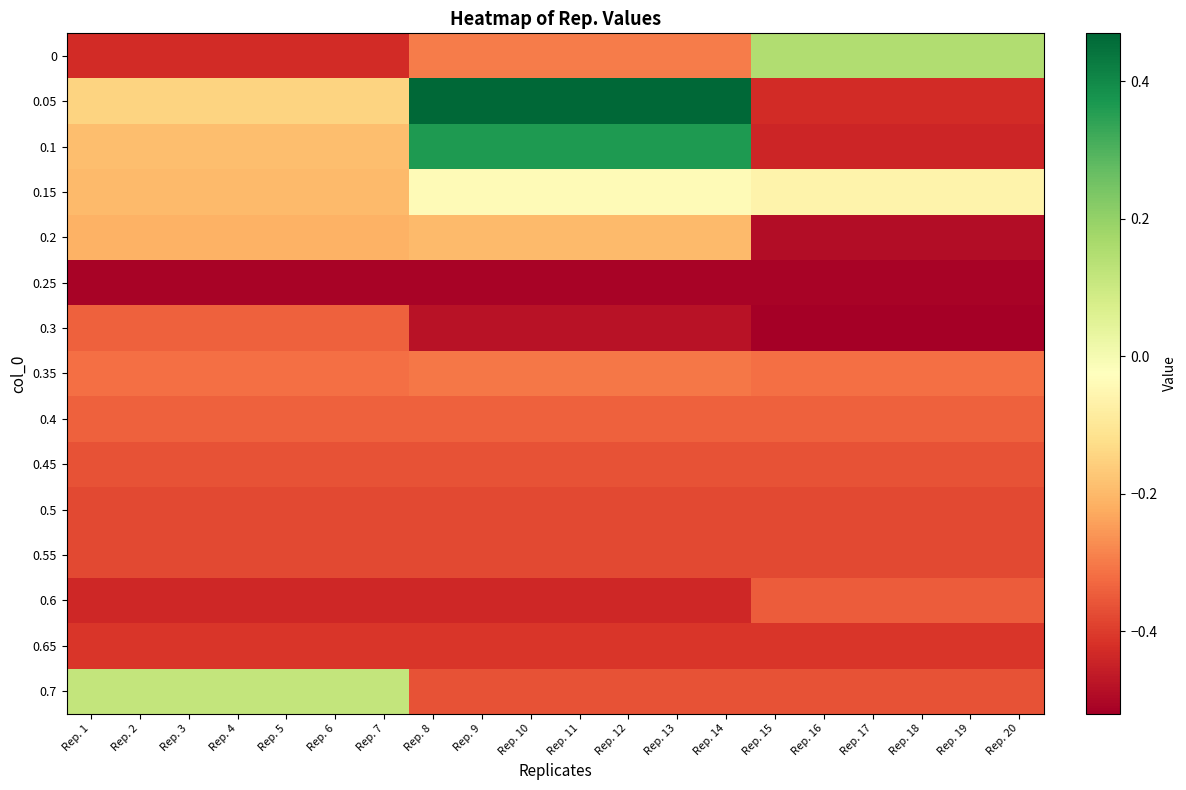

Reading left to right, transcribe all the data shown in this chart.

0: Rep. 1=-0.4	Rep. 2=-0.4	Rep. 3=-0.4	Rep. 4=-0.4	Rep. 5=-0.4	Rep. 6=-0.4	Rep. 7=-0.4	Rep. 8=-0.3	Rep. 9=-0.3	Rep. 10=-0.3	Rep. 11=-0.3	Rep. 12=-0.3	Rep. 13=-0.3	Rep. 14=-0.3	Rep. 15=0.1	Rep. 16=0.1	Rep. 17=0.1	Rep. 18=0.1	Rep. 19=0.1	Rep. 20=0.1
0.05: Rep. 1=-0.1	Rep. 2=-0.1	Rep. 3=-0.1	Rep. 4=-0.1	Rep. 5=-0.1	Rep. 6=-0.1	Rep. 7=-0.1	Rep. 8=0.5	Rep. 9=0.5	Rep. 10=0.5	Rep. 11=0.5	Rep. 12=0.5	Rep. 13=0.5	Rep. 14=0.5	Rep. 15=-0.4	Rep. 16=-0.4	Rep. 17=-0.4	Rep. 18=-0.4	Rep. 19=-0.4	Rep. 20=-0.4
0.1: Rep. 1=-0.2	Rep. 2=-0.2	Rep. 3=-0.2	Rep. 4=-0.2	Rep. 5=-0.2	Rep. 6=-0.2	Rep. 7=-0.2	Rep. 8=0.4	Rep. 9=0.4	Rep. 10=0.4	Rep. 11=0.4	Rep. 12=0.4	Rep. 13=0.4	Rep. 14=0.4	Rep. 15=-0.4	Rep. 16=-0.4	Rep. 17=-0.4	Rep. 18=-0.4	Rep. 19=-0.4	Rep. 20=-0.4
0.15: Rep. 1=-0.2	Rep. 2=-0.2	Rep. 3=-0.2	Rep. 4=-0.2	Rep. 5=-0.2	Rep. 6=-0.2	Rep. 7=-0.2	Rep. 8=-0.0	Rep. 9=-0.0	Rep. 10=-0.0	Rep. 11=-0.0	Rep. 12=-0.0	Rep. 13=-0.0	Rep. 14=-0.0	Rep. 15=-0.1	Rep. 16=-0.1	Rep. 17=-0.1	Rep. 18=-0.1	Rep. 19=-0.1	Rep. 20=-0.1
0.2: Rep. 1=-0.2	Rep. 2=-0.2	Rep. 3=-0.2	Rep. 4=-0.2	Rep. 5=-0.2	Rep. 6=-0.2	Rep. 7=-0.2	Rep. 8=-0.2	Rep. 9=-0.2	Rep. 10=-0.2	Rep. 11=-0.2	Rep. 12=-0.2	Rep. 13=-0.2	Rep. 14=-0.2	Rep. 15=-0.5	Rep. 16=-0.5	Rep. 17=-0.5	Rep. 18=-0.5	Rep. 19=-0.5	Rep. 20=-0.5
0.25: Rep. 1=-0.5	Rep. 2=-0.5	Rep. 3=-0.5	Rep. 4=-0.5	Rep. 5=-0.5	Rep. 6=-0.5	Rep. 7=-0.5	Rep. 8=-0.5	Rep. 9=-0.5	Rep. 10=-0.5	Rep. 11=-0.5	Rep. 12=-0.5	Rep. 13=-0.5	Rep. 14=-0.5	Rep. 15=-0.5	Rep. 16=-0.5	Rep. 17=-0.5	Rep. 18=-0.5	Rep. 19=-0.5	Rep. 20=-0.5
0.3: Rep. 1=-0.3	Rep. 2=-0.3	Rep. 3=-0.3	Rep. 4=-0.3	Rep. 5=-0.3	Rep. 6=-0.3	Rep. 7=-0.3	Rep. 8=-0.5	Rep. 9=-0.5	Rep. 10=-0.5	Rep. 11=-0.5	Rep. 12=-0.5	Rep. 13=-0.5	Rep. 14=-0.5	Rep. 15=-0.5	Rep. 16=-0.5	Rep. 17=-0.5	Rep. 18=-0.5	Rep. 19=-0.5	Rep. 20=-0.5
0.35: Rep. 1=-0.3	Rep. 2=-0.3	Rep. 3=-0.3	Rep. 4=-0.3	Rep. 5=-0.3	Rep. 6=-0.3	Rep. 7=-0.3	Rep. 8=-0.3	Rep. 9=-0.3	Rep. 10=-0.3	Rep. 11=-0.3	Rep. 12=-0.3	Rep. 13=-0.3	Rep. 14=-0.3	Rep. 15=-0.3	Rep. 16=-0.3	Rep. 17=-0.3	Rep. 18=-0.3	Rep. 19=-0.3	Rep. 20=-0.3
0.4: Rep. 1=-0.3	Rep. 2=-0.3	Rep. 3=-0.3	Rep. 4=-0.3	Rep. 5=-0.3	Rep. 6=-0.3	Rep. 7=-0.3	Rep. 8=-0.3	Rep. 9=-0.3	Rep. 10=-0.3	Rep. 11=-0.3	Rep. 12=-0.3	Rep. 13=-0.3	Rep. 14=-0.3	Rep. 15=-0.3	Rep. 16=-0.3	Rep. 17=-0.3	Rep. 18=-0.3	Rep. 19=-0.3	Rep. 20=-0.3
0.45: Rep. 1=-0.4	Rep. 2=-0.4	Rep. 3=-0.4	Rep. 4=-0.4	Rep. 5=-0.4	Rep. 6=-0.4	Rep. 7=-0.4	Rep. 8=-0.4	Rep. 9=-0.4	Rep. 10=-0.4	Rep. 11=-0.4	Rep. 12=-0.4	Rep. 13=-0.4	Rep. 14=-0.4	Rep. 15=-0.4	Rep. 16=-0.4	Rep. 17=-0.4	Rep. 18=-0.4	Rep. 19=-0.4	Rep. 20=-0.4
0.5: Rep. 1=-0.4	Rep. 2=-0.4	Rep. 3=-0.4	Rep. 4=-0.4	Rep. 5=-0.4	Rep. 6=-0.4	Rep. 7=-0.4	Rep. 8=-0.4	Rep. 9=-0.4	Rep. 10=-0.4	Rep. 11=-0.4	Rep. 12=-0.4	Rep. 13=-0.4	Rep. 14=-0.4	Rep. 15=-0.4	Rep. 16=-0.4	Rep. 17=-0.4	Rep. 18=-0.4	Rep. 19=-0.4	Rep. 20=-0.4
0.55: Rep. 1=-0.4	Rep. 2=-0.4	Rep. 3=-0.4	Rep. 4=-0.4	Rep. 5=-0.4	Rep. 6=-0.4	Rep. 7=-0.4	Rep. 8=-0.4	Rep. 9=-0.4	Rep. 10=-0.4	Rep. 11=-0.4	Rep. 12=-0.4	Rep. 13=-0.4	Rep. 14=-0.4	Rep. 15=-0.4	Rep. 16=-0.4	Rep. 17=-0.4	Rep. 18=-0.4	Rep. 19=-0.4	Rep. 20=-0.4
0.6: Rep. 1=-0.4	Rep. 2=-0.4	Rep. 3=-0.4	Rep. 4=-0.4	Rep. 5=-0.4	Rep. 6=-0.4	Rep. 7=-0.4	Rep. 8=-0.4	Rep. 9=-0.4	Rep. 10=-0.4	Rep. 11=-0.4	Rep. 12=-0.4	Rep. 13=-0.4	Rep. 14=-0.4	Rep. 15=-0.3	Rep. 16=-0.3	Rep. 17=-0.3	Rep. 18=-0.3	Rep. 19=-0.3	Rep. 20=-0.3
0.65: Rep. 1=-0.4	Rep. 2=-0.4	Rep. 3=-0.4	Rep. 4=-0.4	Rep. 5=-0.4	Rep. 6=-0.4	Rep. 7=-0.4	Rep. 8=-0.4	Rep. 9=-0.4	Rep. 10=-0.4	Rep. 11=-0.4	Rep. 12=-0.4	Rep. 13=-0.4	Rep. 14=-0.4	Rep. 15=-0.4	Rep. 16=-0.4	Rep. 17=-0.4	Rep. 18=-0.4	Rep. 19=-0.4	Rep. 20=-0.4
0.7: Rep. 1=0.1	Rep. 2=0.1	Rep. 3=0.1	Rep. 4=0.1	Rep. 5=0.1	Rep. 6=0.1	Rep. 7=0.1	Rep. 8=-0.4	Rep. 9=-0.4	Rep. 10=-0.4	Rep. 11=-0.4	Rep. 12=-0.4	Rep. 13=-0.4	Rep. 14=-0.4	Rep. 15=-0.4	Rep. 16=-0.4	Rep. 17=-0.4	Rep. 18=-0.4	Rep. 19=-0.4	Rep. 20=-0.4